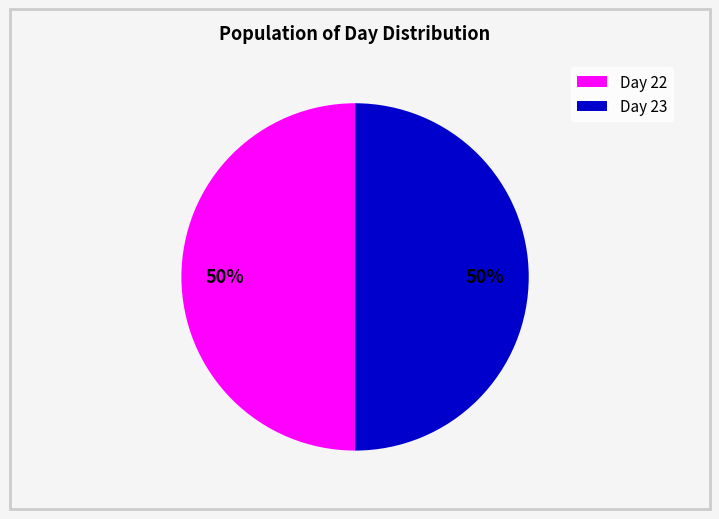

What percentage is the Day 22 slice, to the nearest percent?

50%